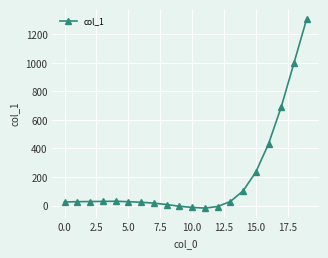

What is the difference between the maximum and minimum values?

1328